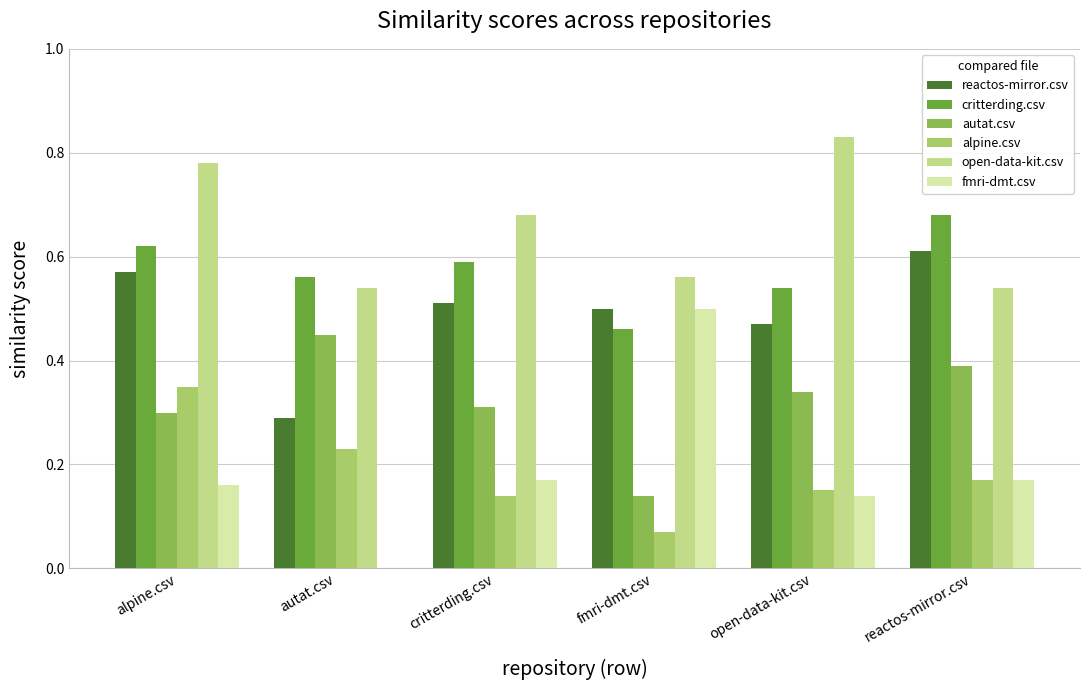

What is the sum of all critterding.csv values?

3.5